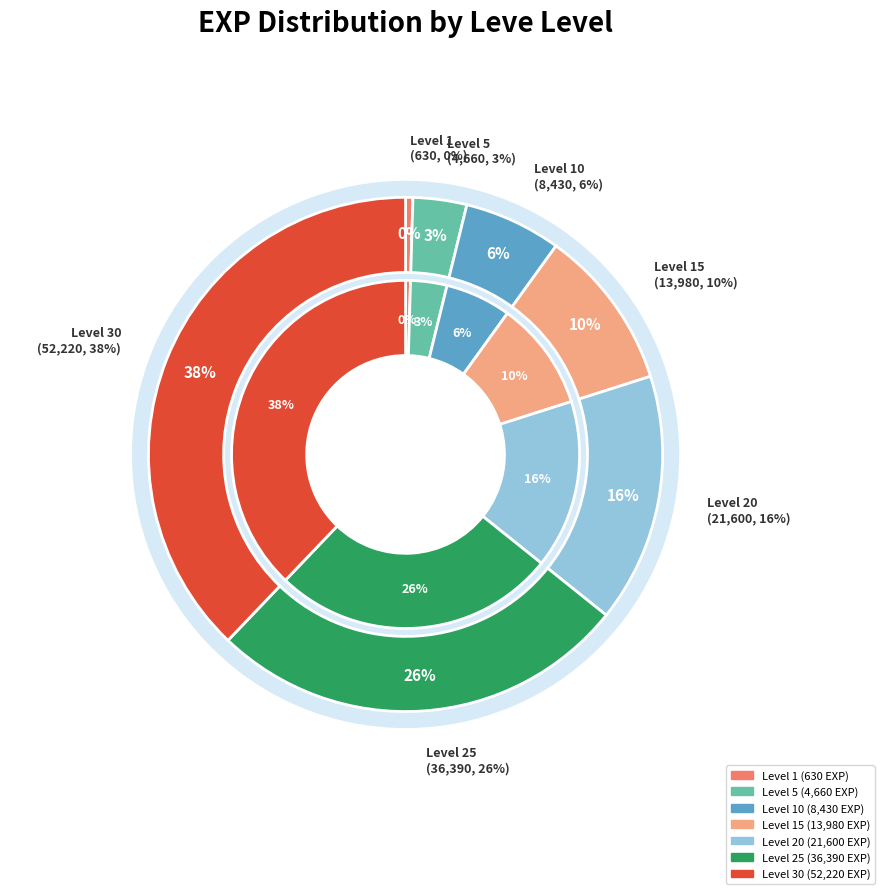

Does 5 account for over 50% of the chart?

No